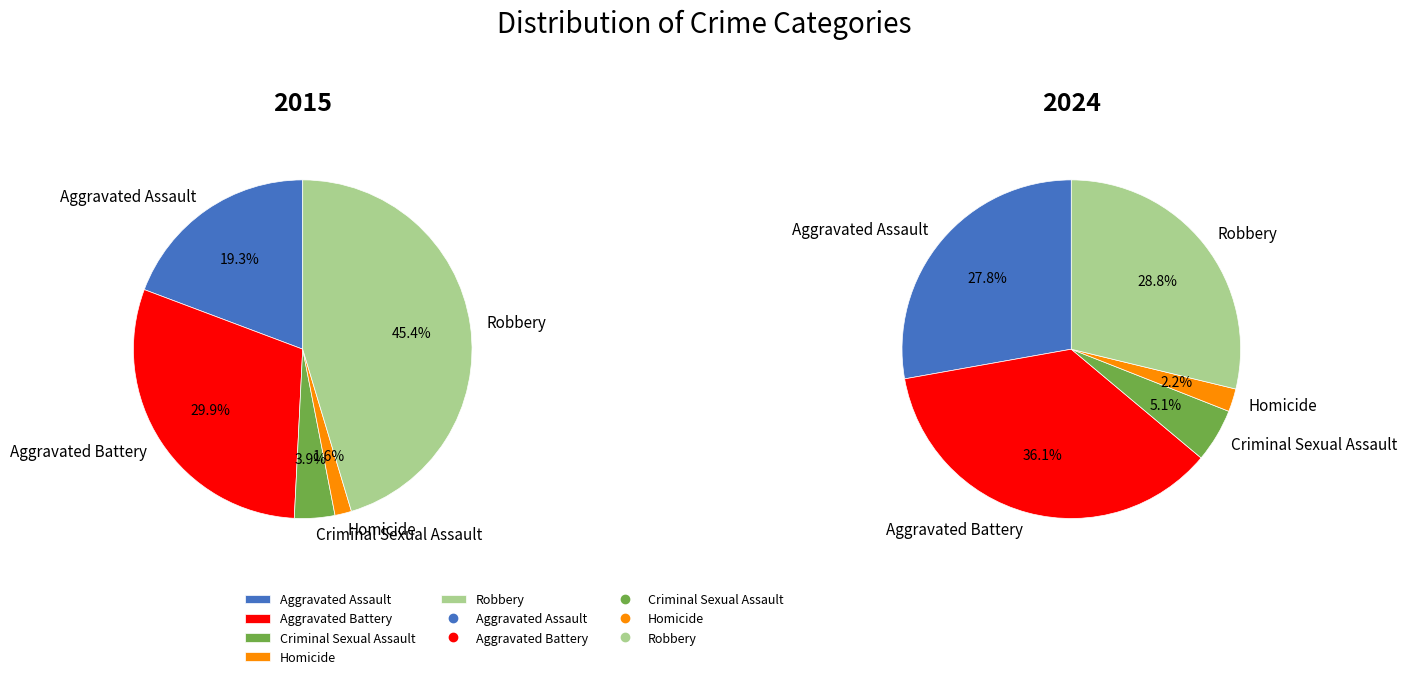

Does Homicide represent more than half of the total?

No